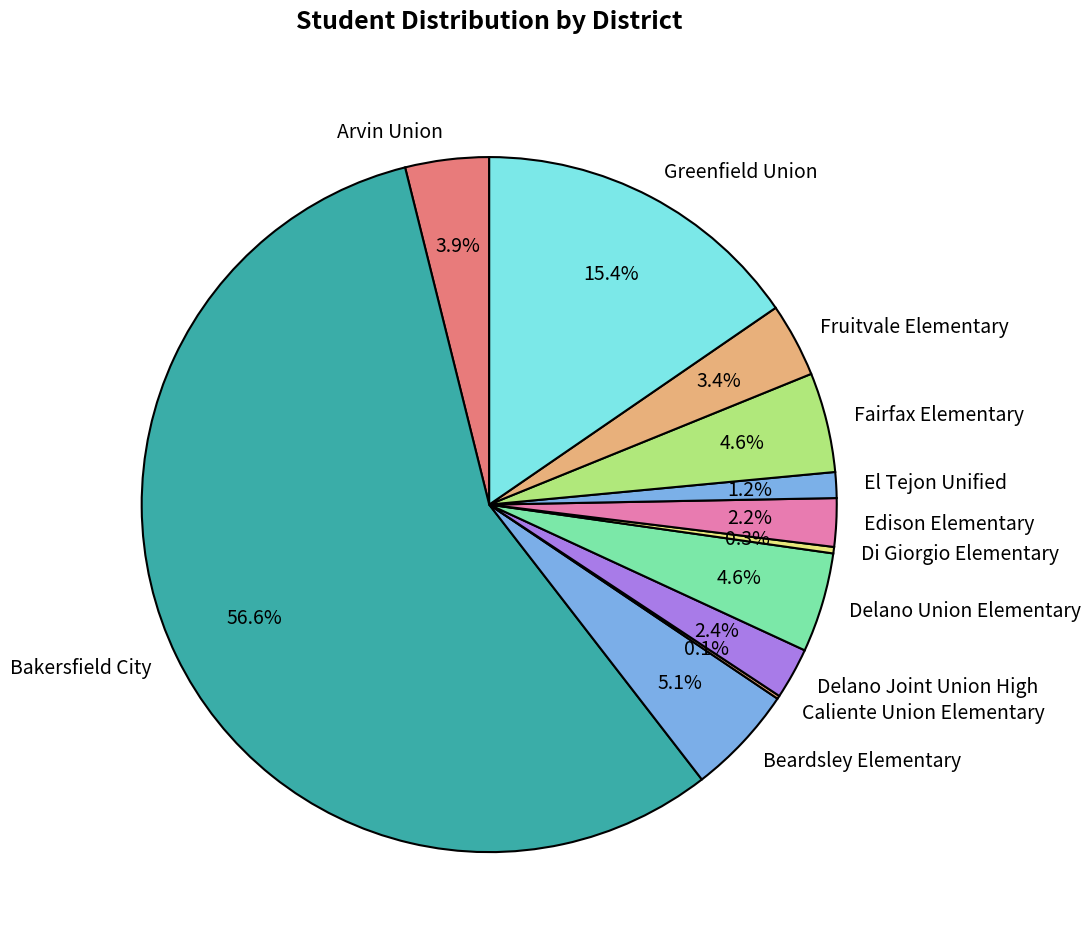

To the nearest percent, what portion does Edison Elementary represent?

2%